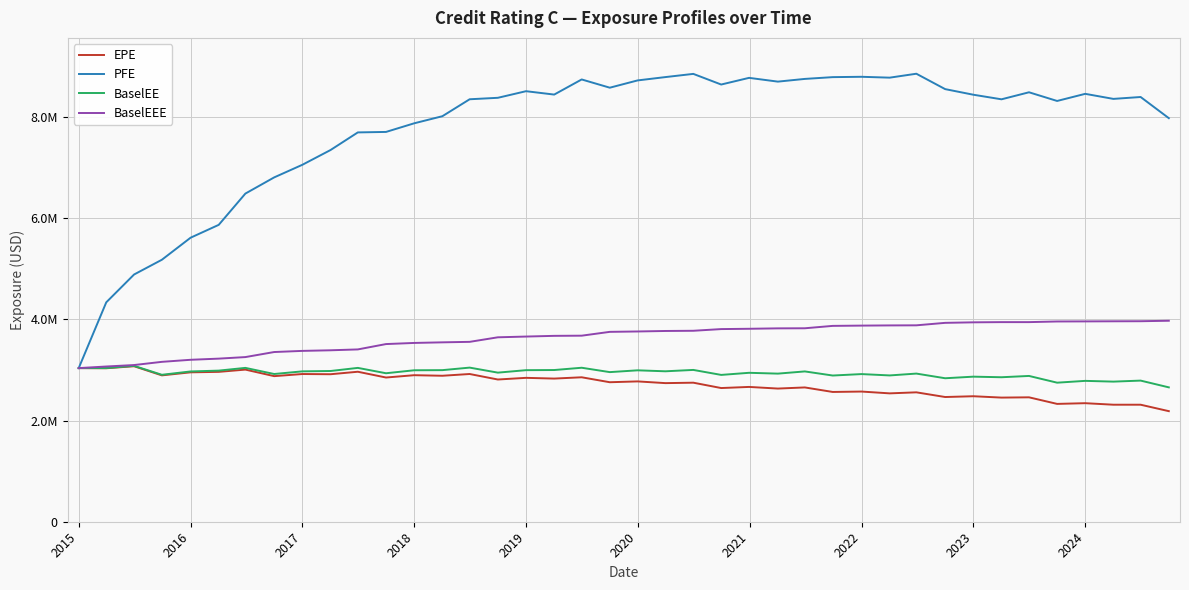

What is the lowest value of the EPE series?

2184586.3